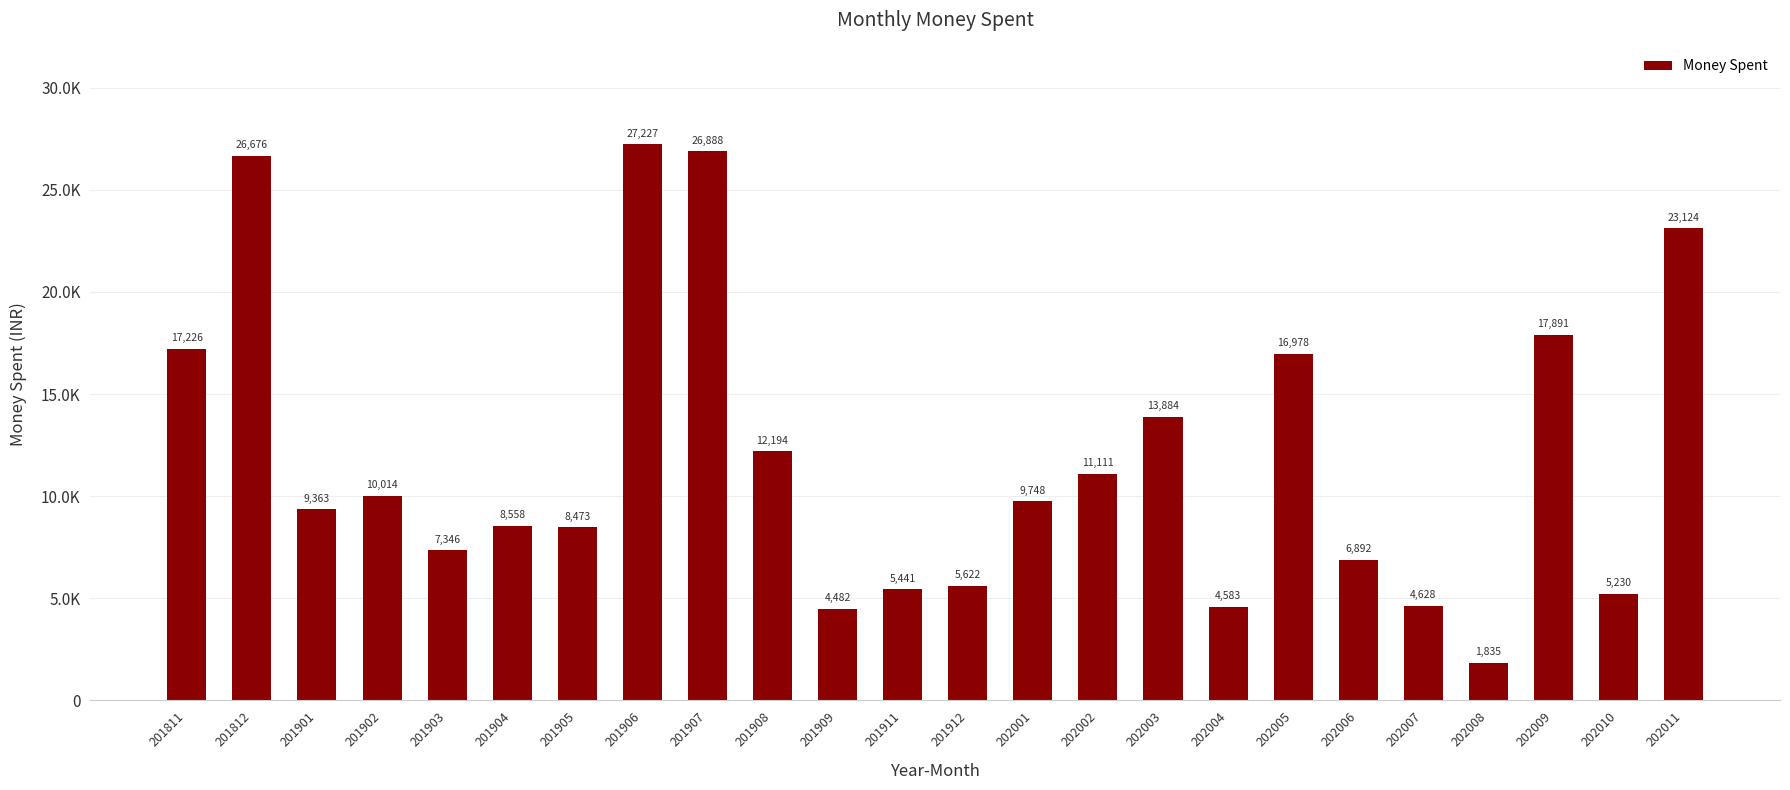

Does the chart contain any negative values?

No